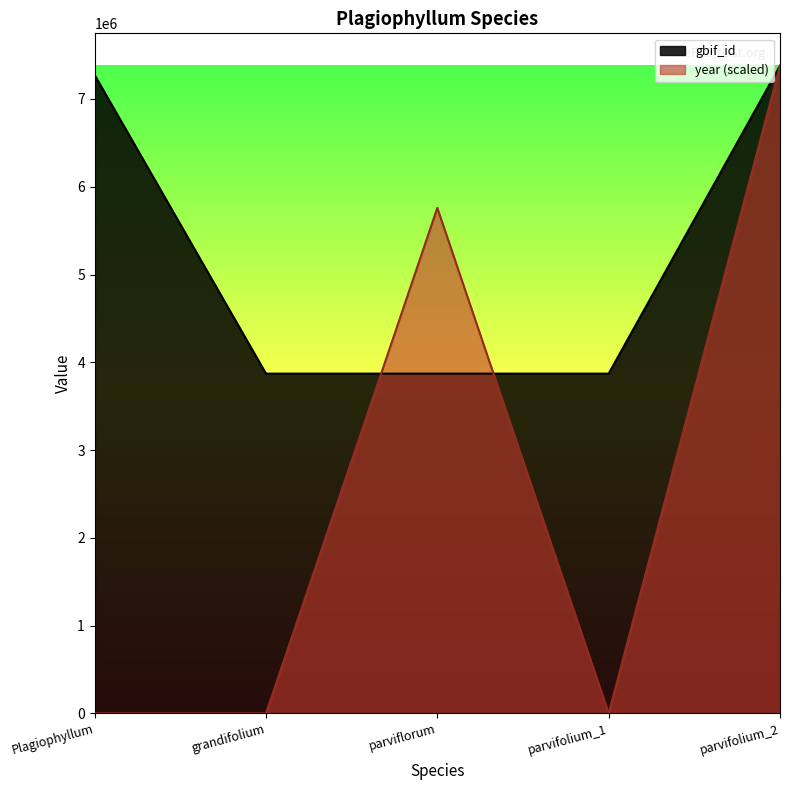

Which series changed the most between Plagiophyllum and parvifolium_2?

year (scaled)